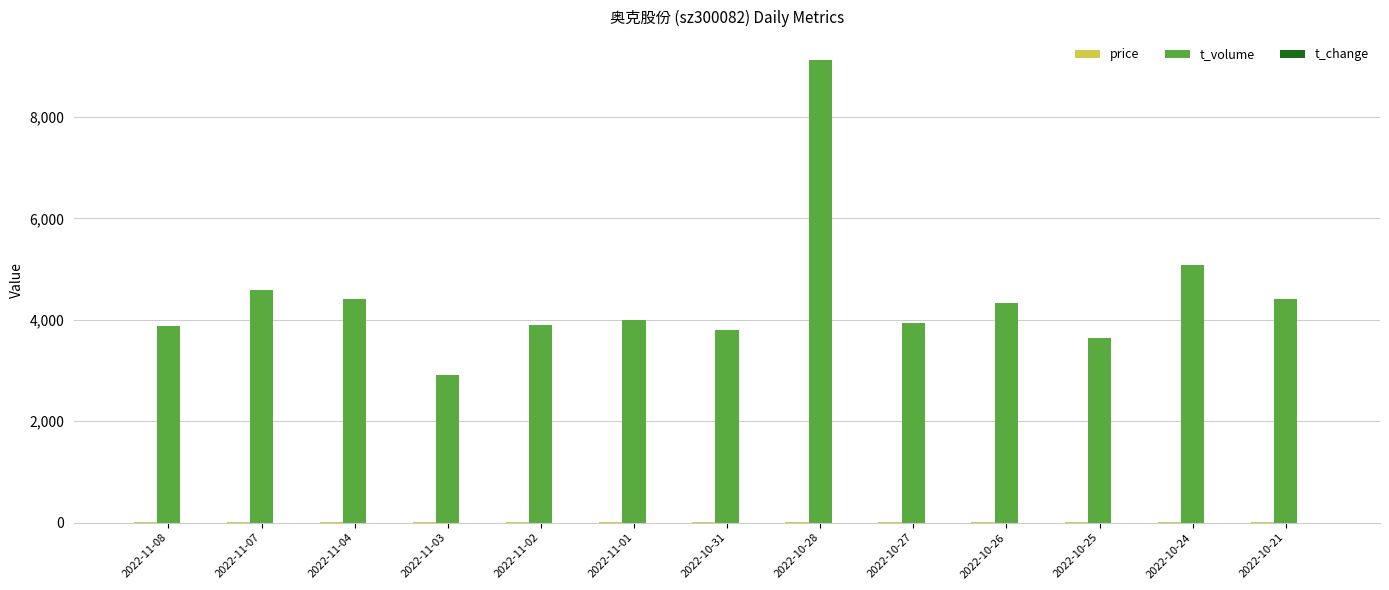

At which category does the chart reach its peak across all series?

2022-10-28